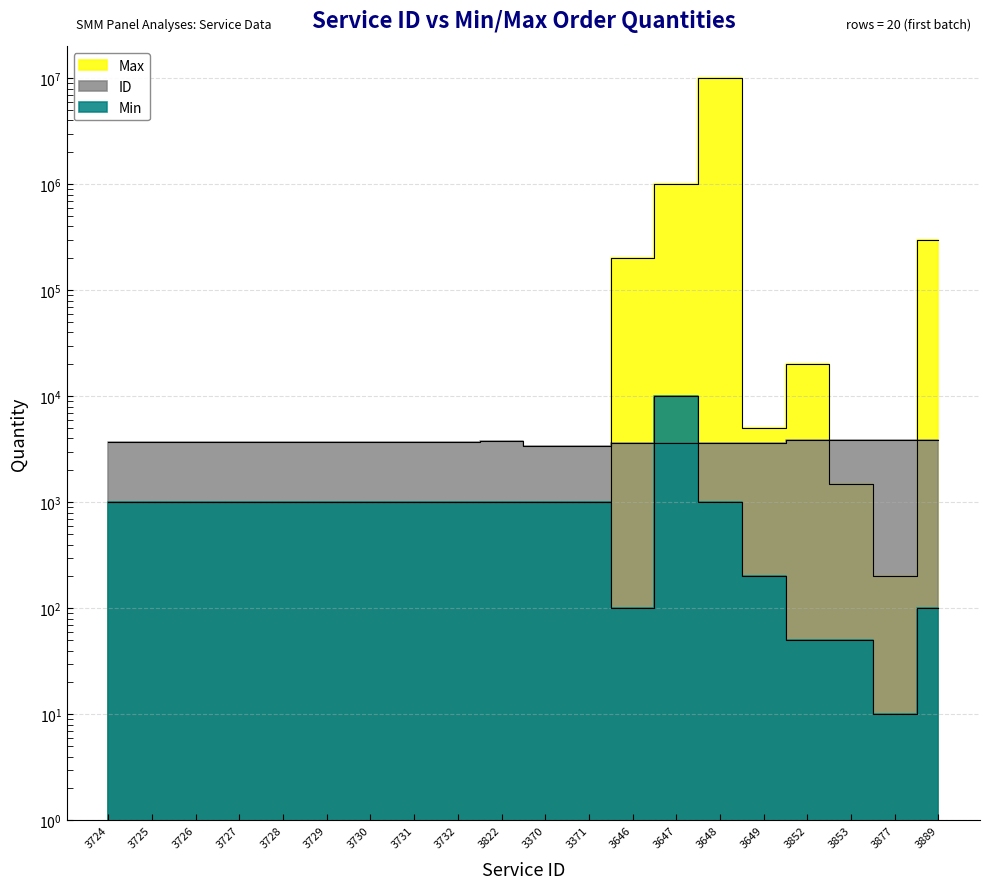

True or false: Min and Max cross at least once.

False